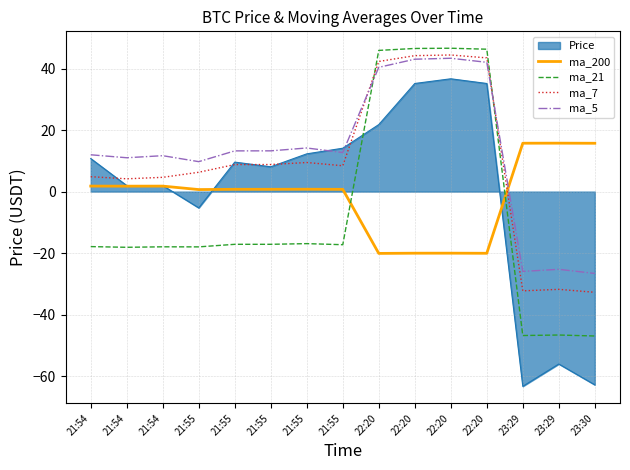

What is the label of the 4th point from the right?

22:20